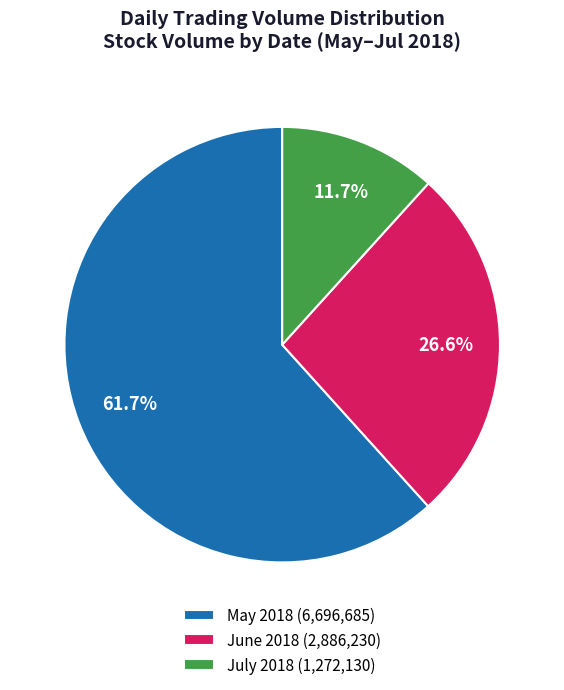

Which slice is the smallest?

July 2018 (1,272,130)